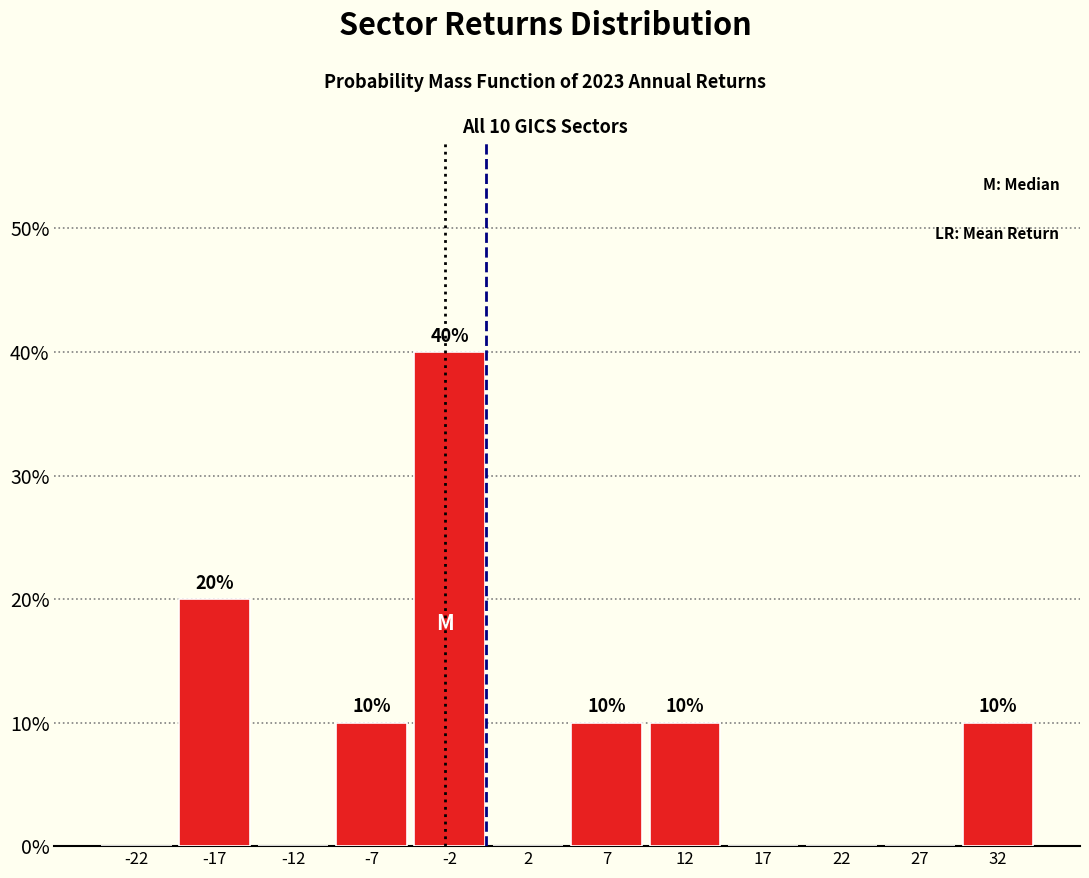

Which range on the x-axis has the tallest bar?

-5 to 0